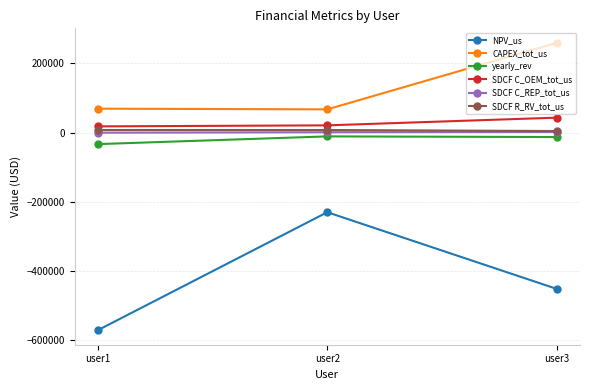

At how many categories does at least one series exceed 56341?

3